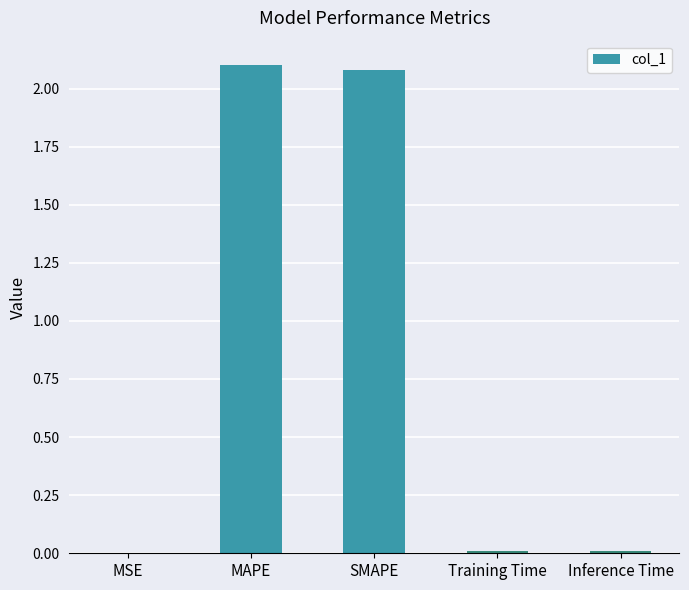

What is the sum of the values at MAPE and SMAPE?

4.2